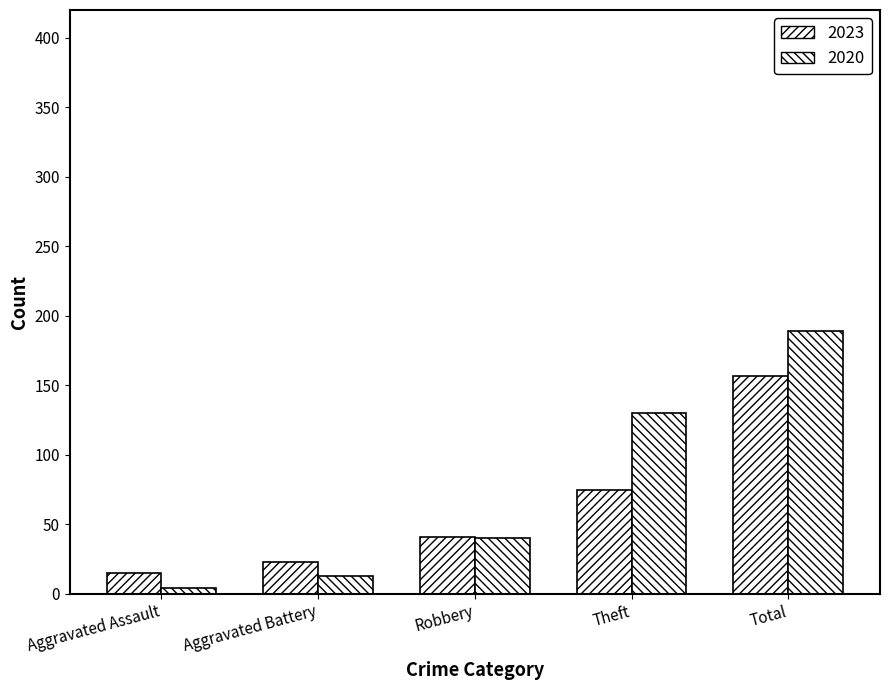

What is the difference between the highest and lowest values at Aggravated Assault?

11